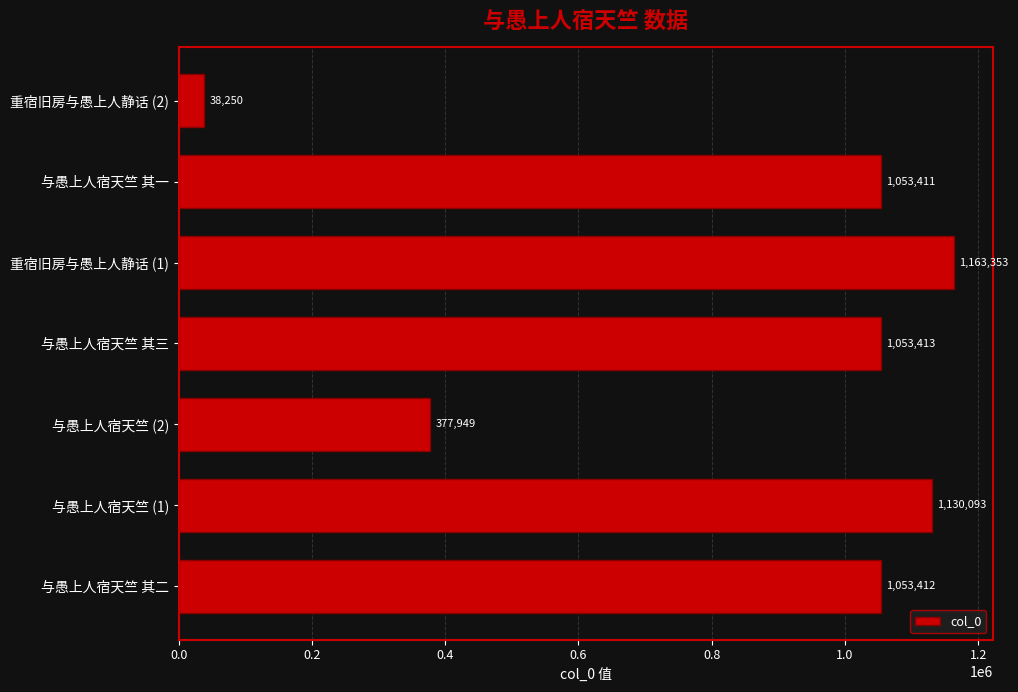

Is it true that the value at 与愚上人宿天竺 其三 is 1859119?

False